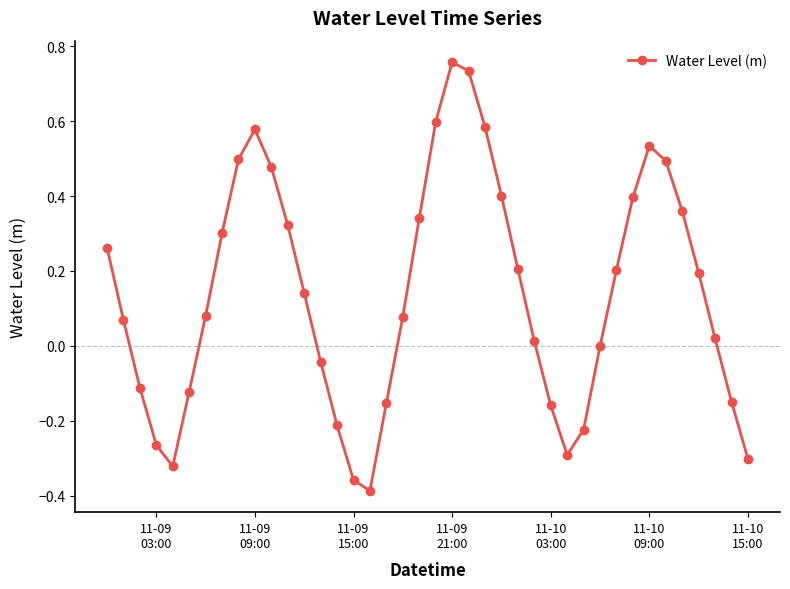

How many interior local peaks (higher than both neighbors) does the data have?

3